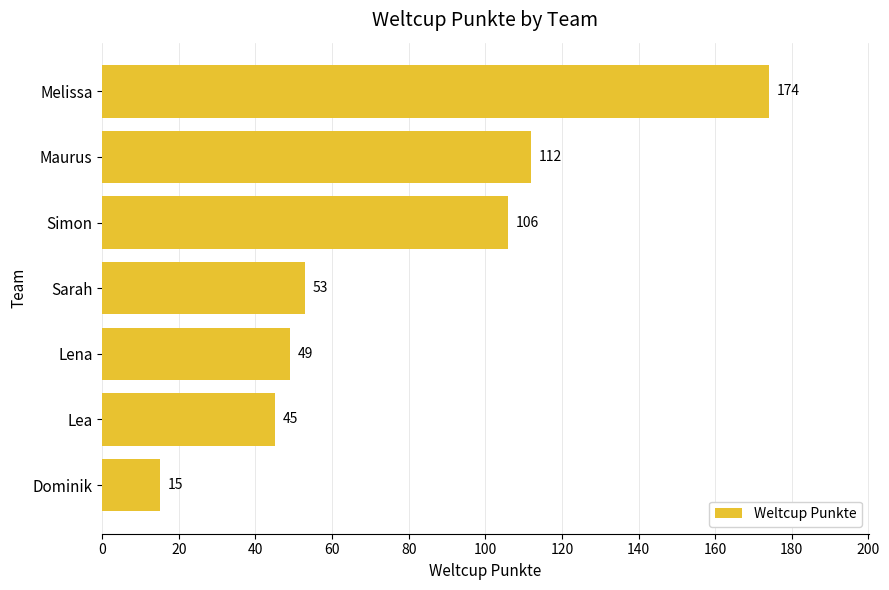

How many bars are there in total?

7